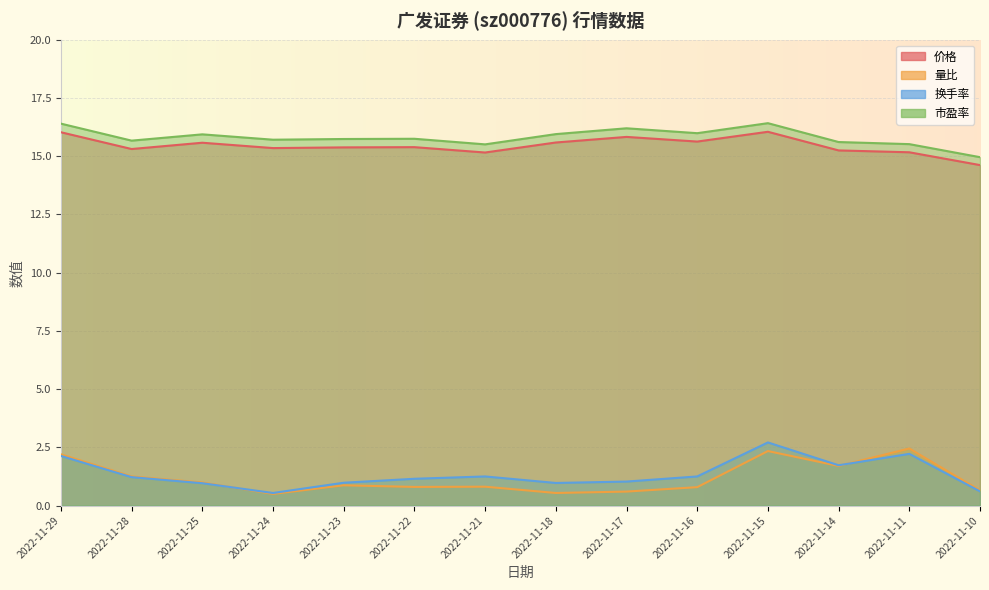

How many values in the 市盈率 series are below 15?

1